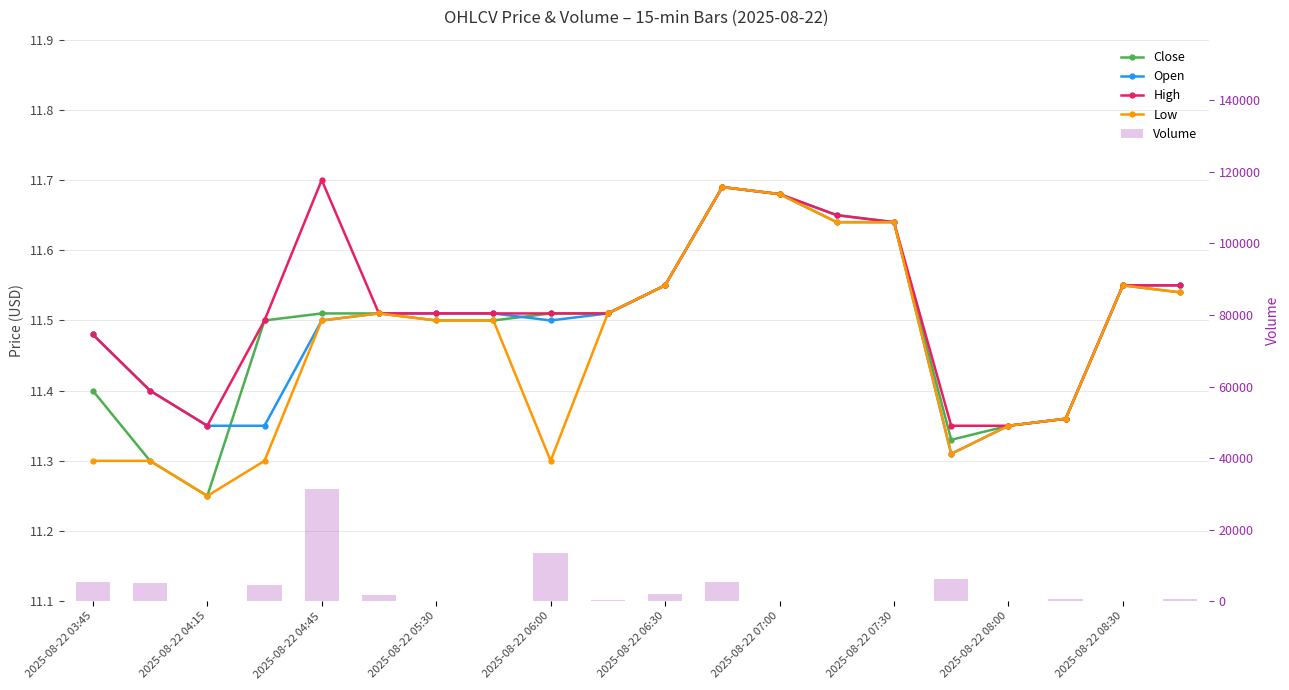

How many series are shown in this chart?

5